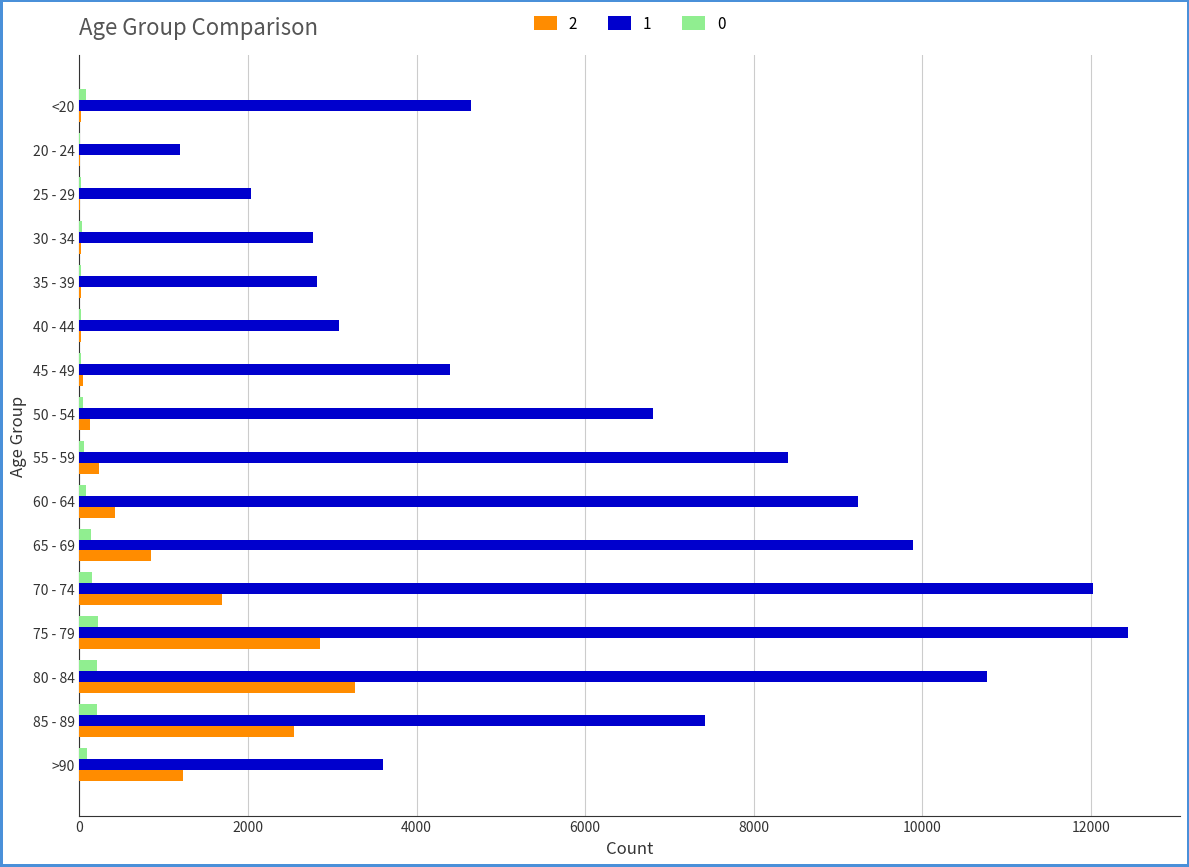

How many categories are shown in the chart?

16